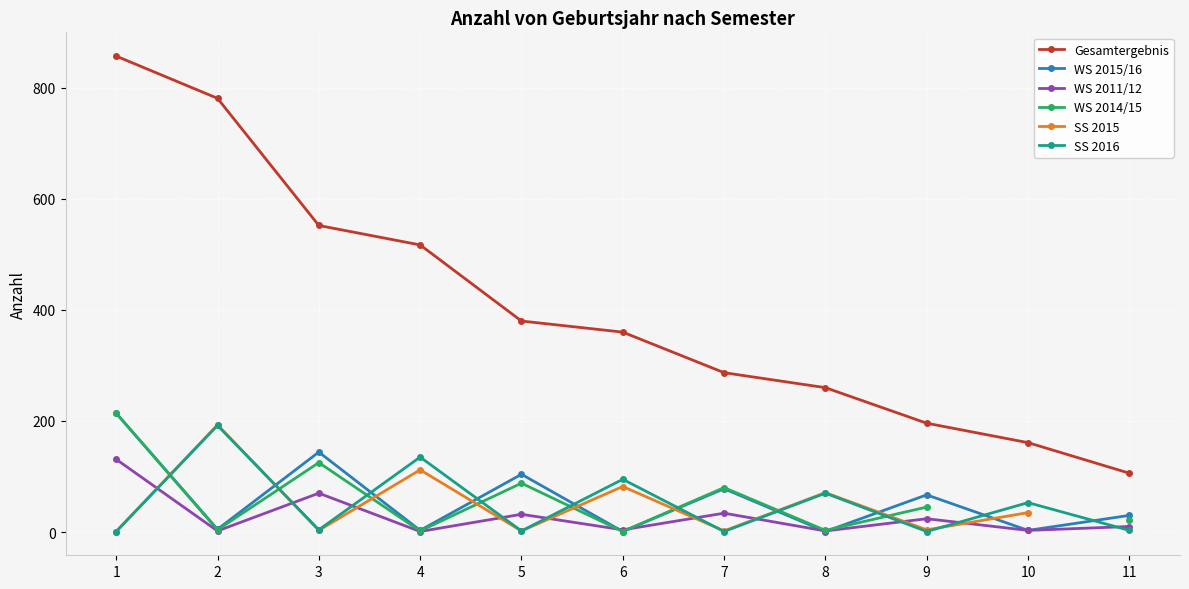

Rank the series at 3 from lowest to highest value.

SS 2015, SS 2016, WS 2011/12, WS 2014/15, WS 2015/16, Gesamtergebnis